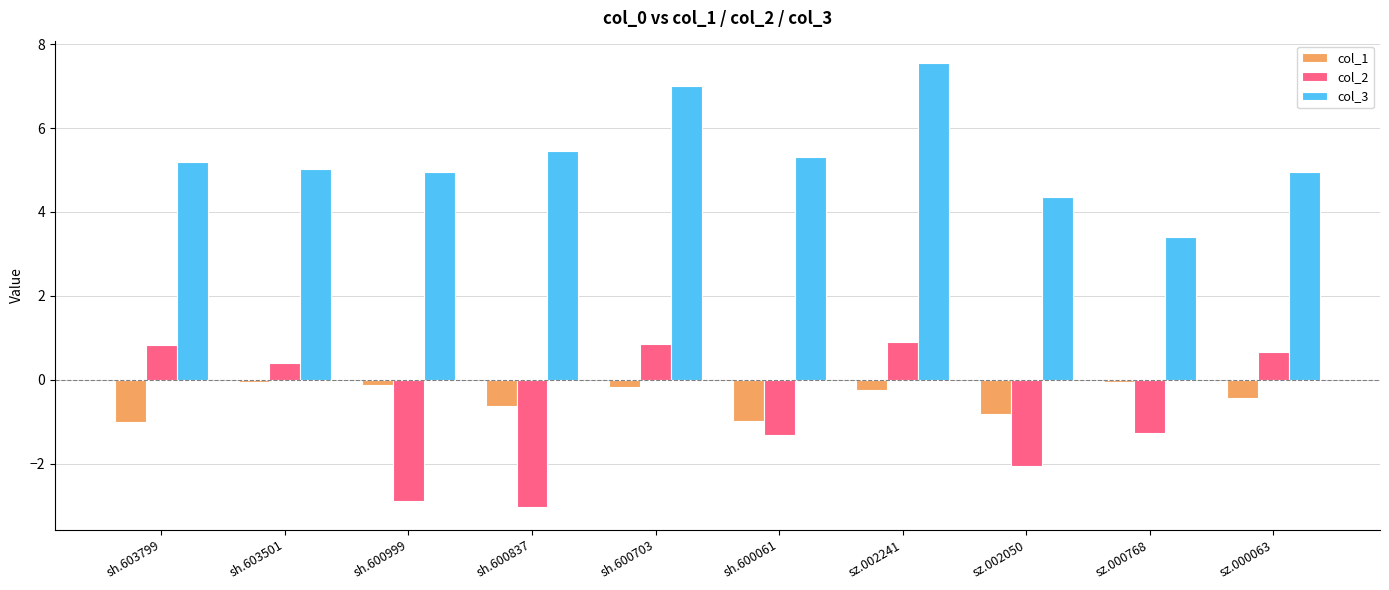

What position from the right is sh.603799?

10